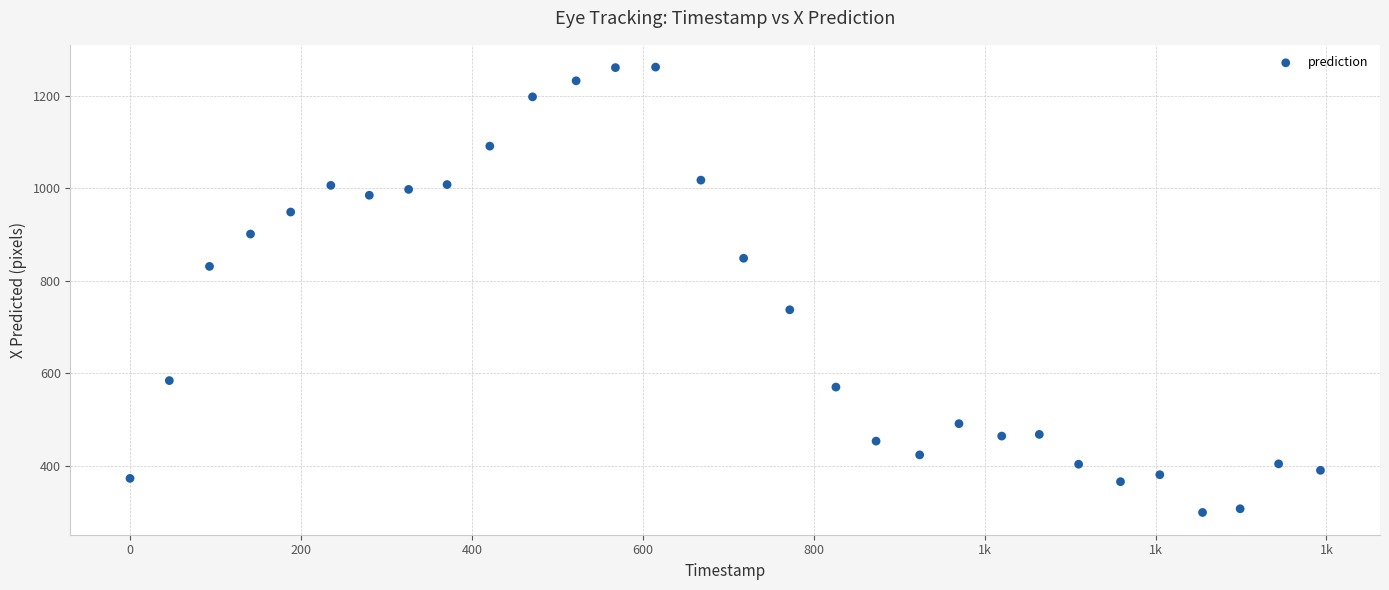

What is the range of X values (max minus min)?

1393.0